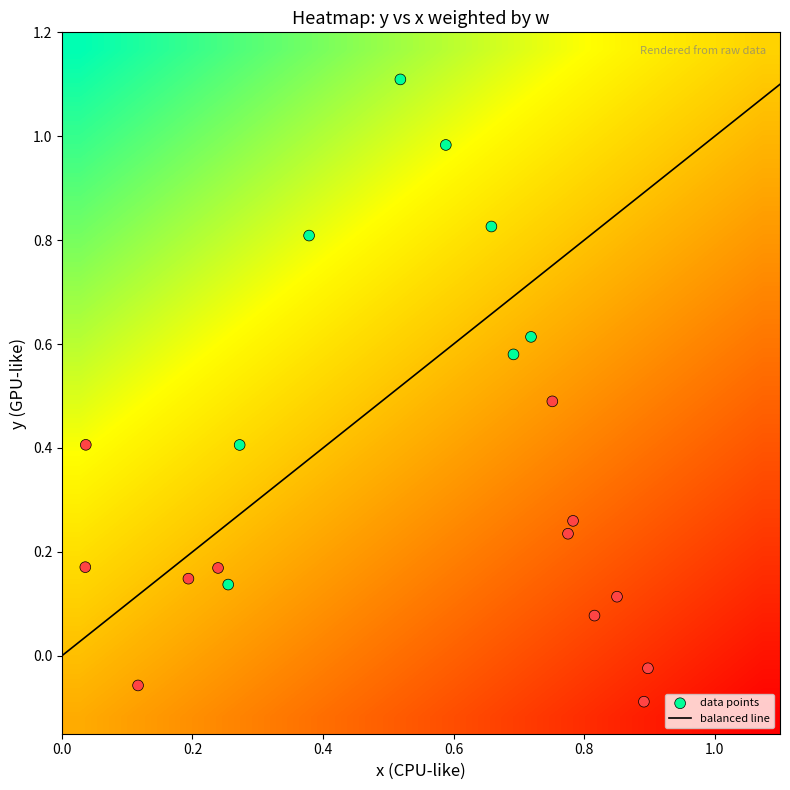

What is the sum of the x values at 5 and 4?

0.7